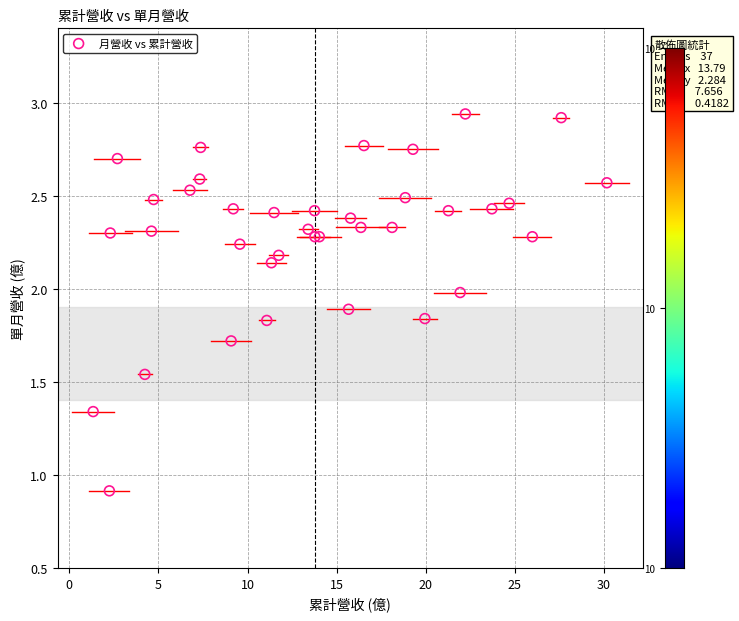

What Y value in the scatter plot is closest to 1?

0.9